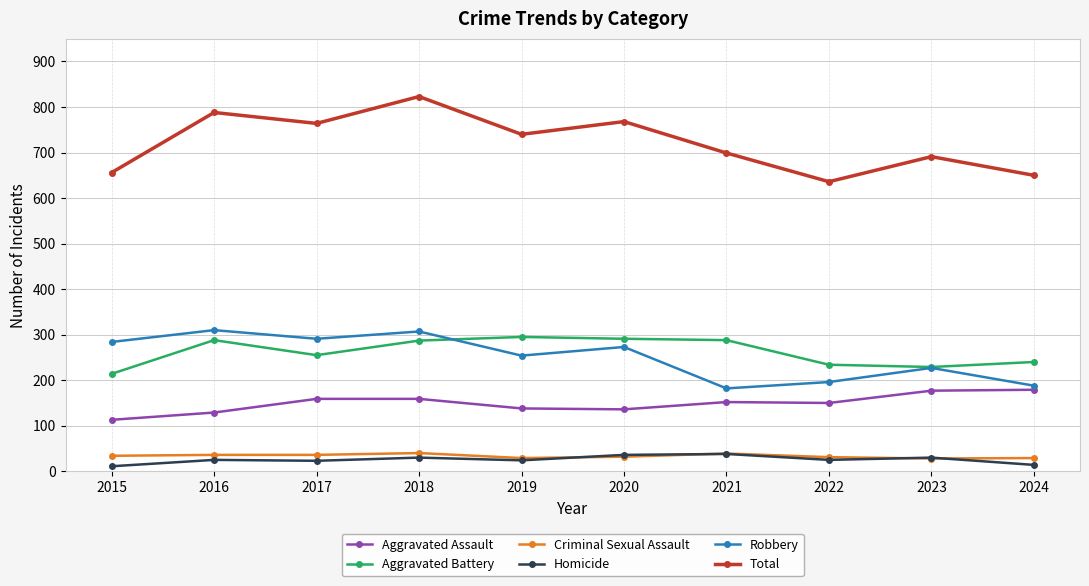

What is the average value of the Aggravated Battery series?

262